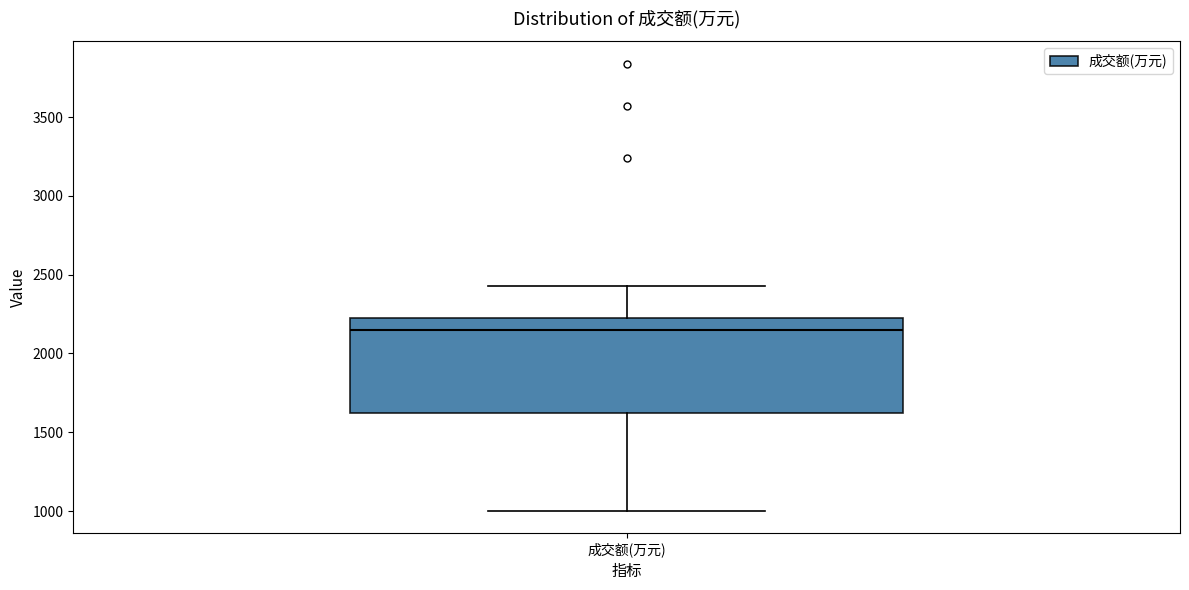

Where does the upper whisker of the box for 成交额(万元) end on the y-axis? The values are not printed on the chart, so give them approximately, as read against the axis.

2450